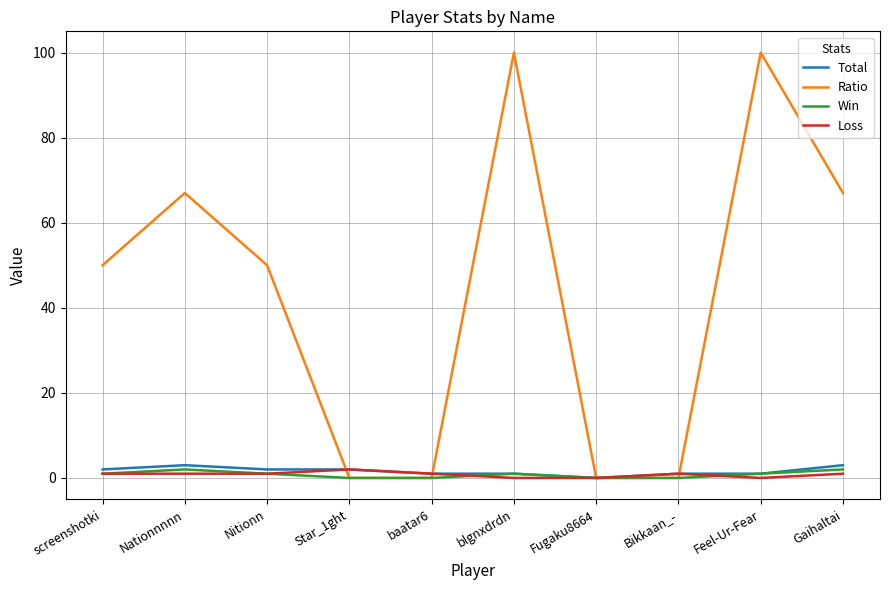

Which series has the largest total across all categories?

Ratio